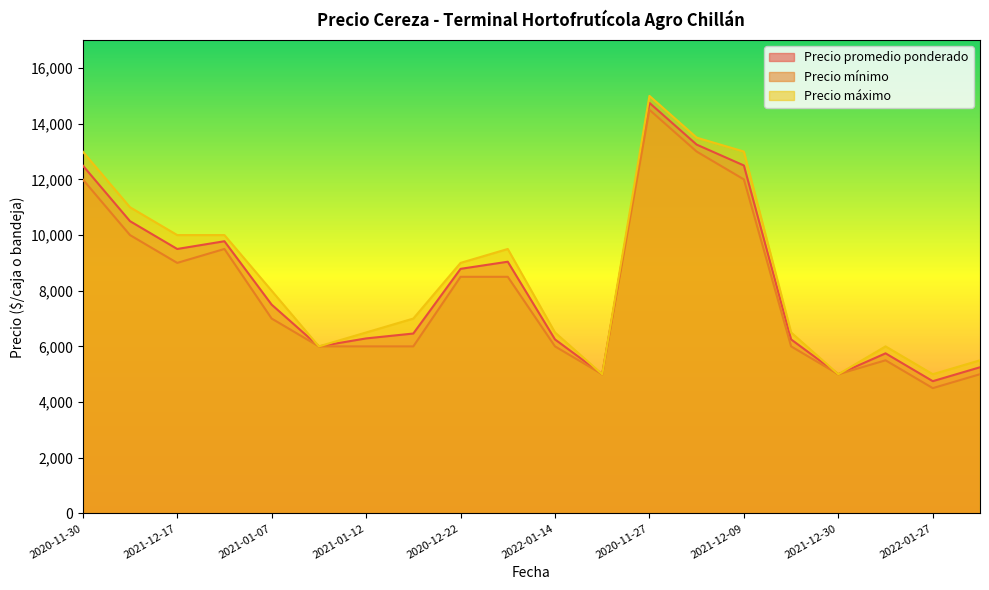

Reading right to left, what are all the values shown in this chart?

Precio promedio ponderado: 5250	4750	5750	5000	6250	12500	13250	14750	5000	6250	9042	8786	6462	6286	6000	7500	9778	9500	10500	12500
Precio mínimo: 5000	4500	5500	5000	6000	12000	13000	14500	5000	6000	8500	8500	6000	6000	6000	7000	9500	9000	10000	12000
Precio máximo: 5500	5000	6000	5000	6500	13000	13500	15000	5000	6500	9500	9000	7000	6500	6000	8000	10000	10000	11000	13000